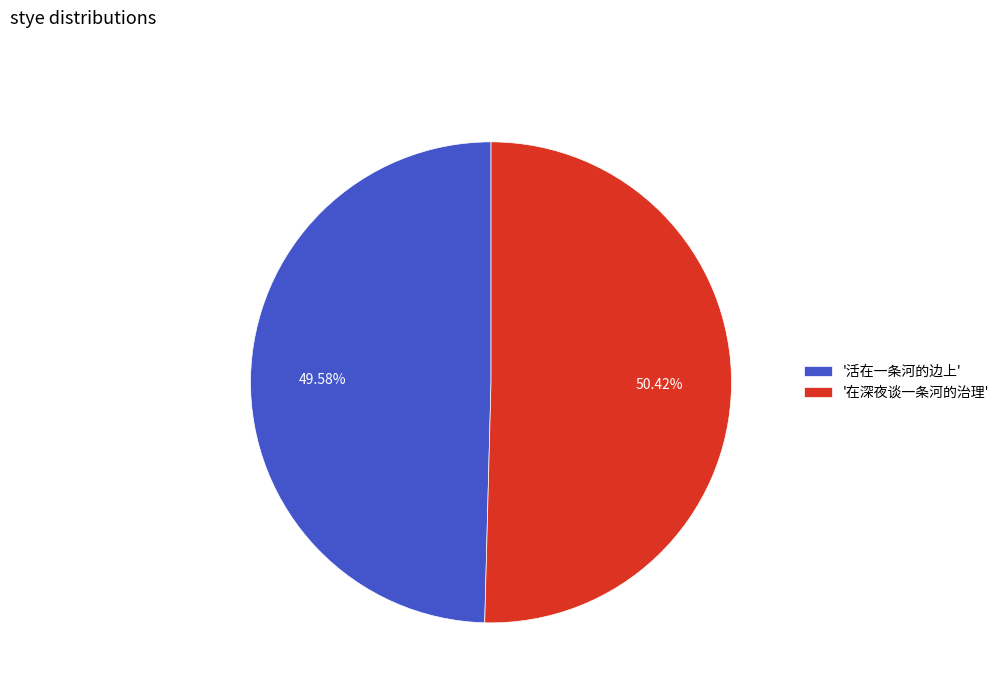

Count the number of slices in the pie.

2